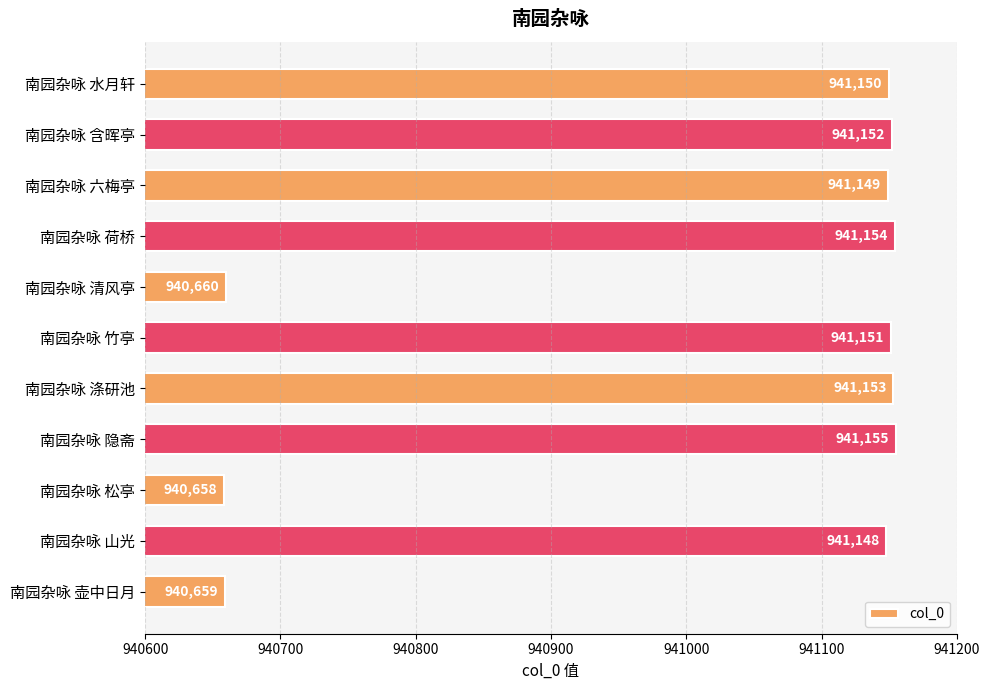

How many bars are there in total?

11